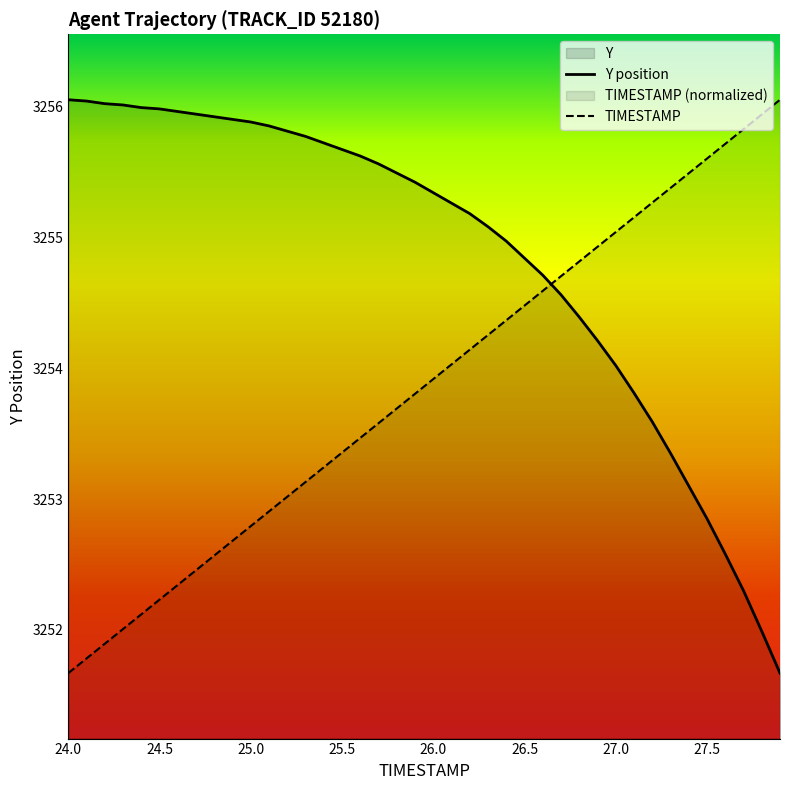

True or false: TIMESTAMP has more than 2 points higher than both neighbors.

False